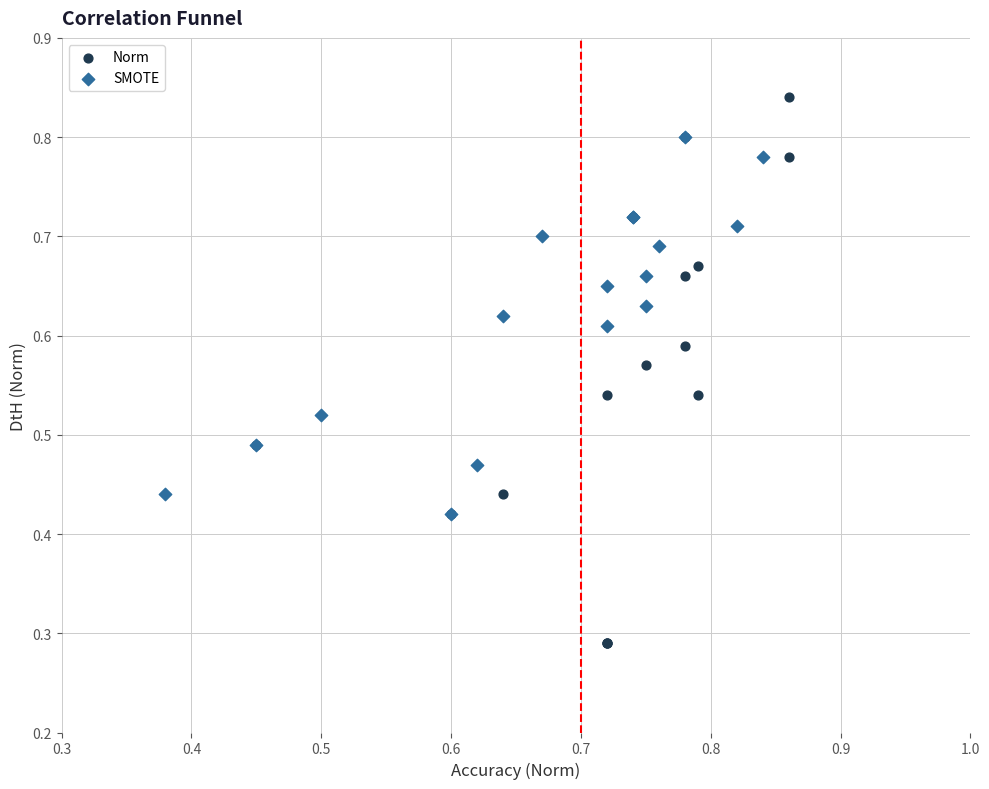

Which series contains the highest Y value?

Norm